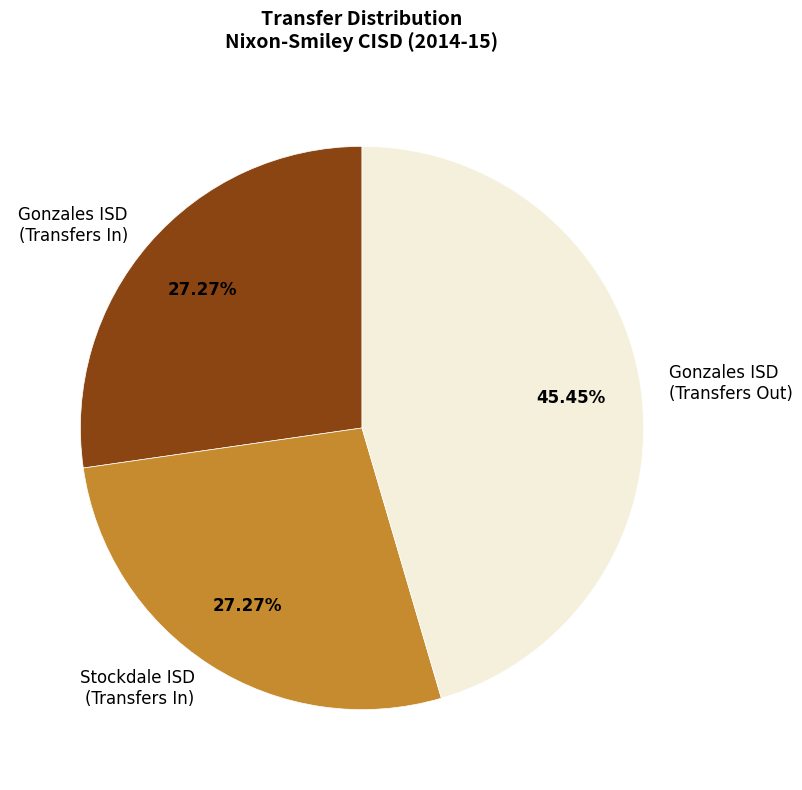

Combined, do Gonzales ISD (Transfers In) and Stockdale ISD (Transfers In) account for over 50%?

Yes